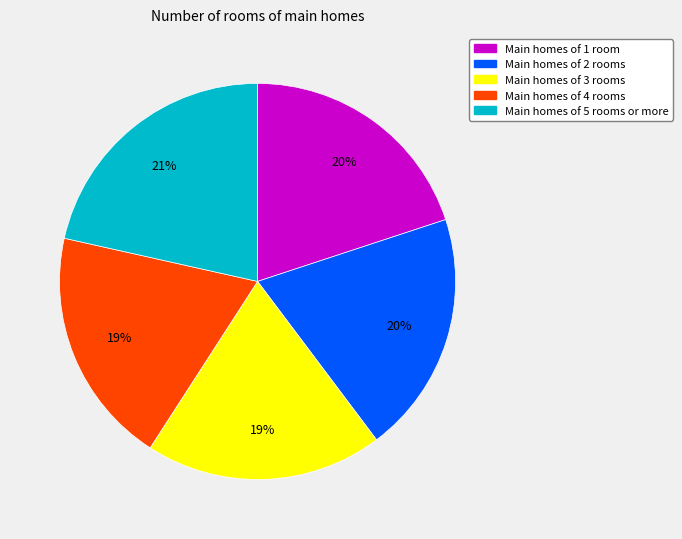

To the nearest percent, what is the average slice percentage?

20%